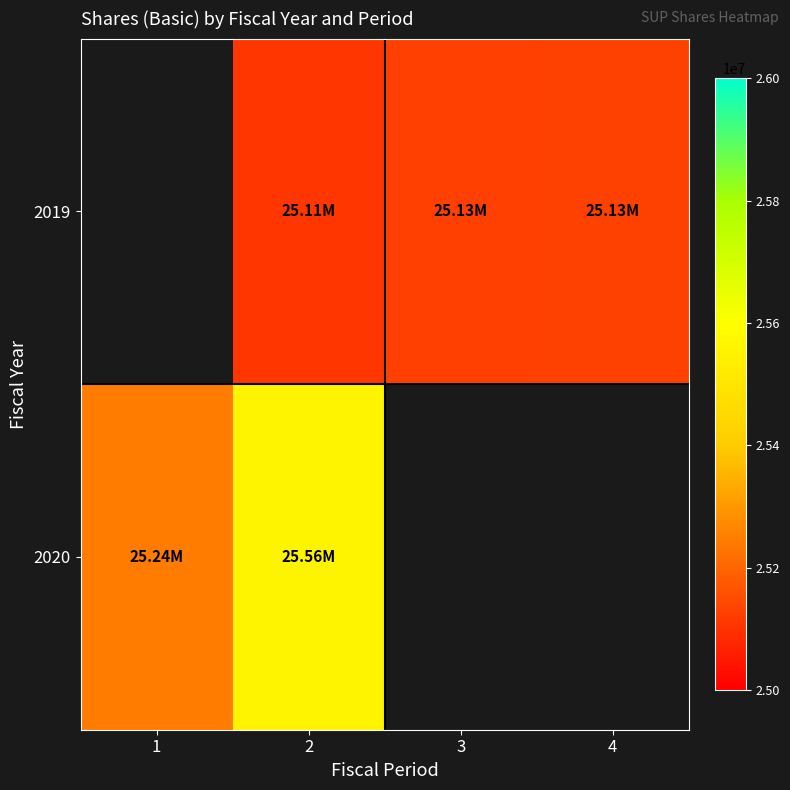

What is the minimum value shown in the chart?

25106000.0